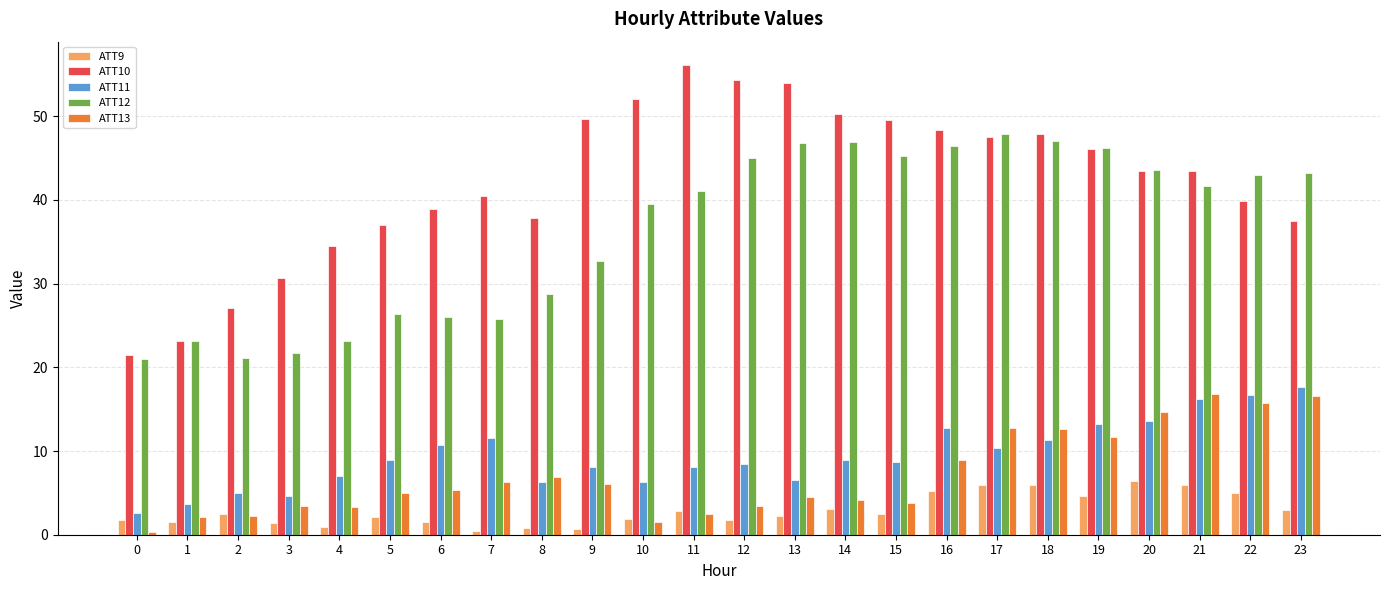

What is the sum of all ATT12 values?

873.2